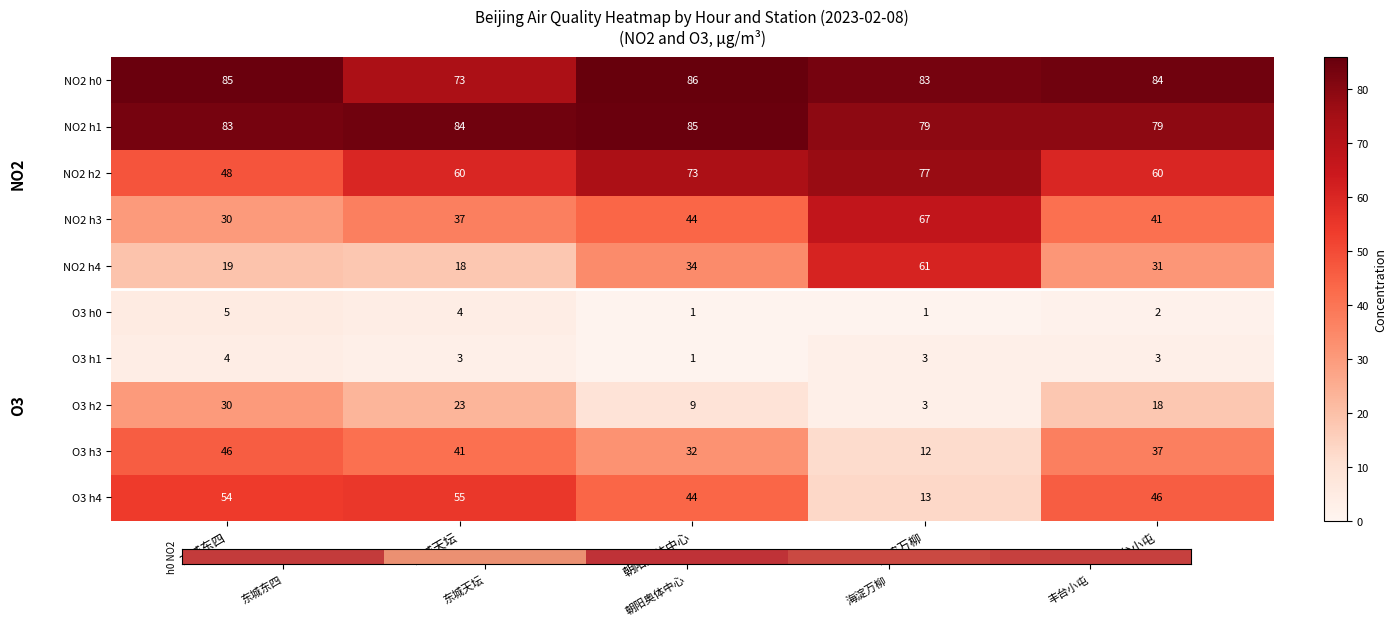

What is the total value across all series at 东城东四?

404